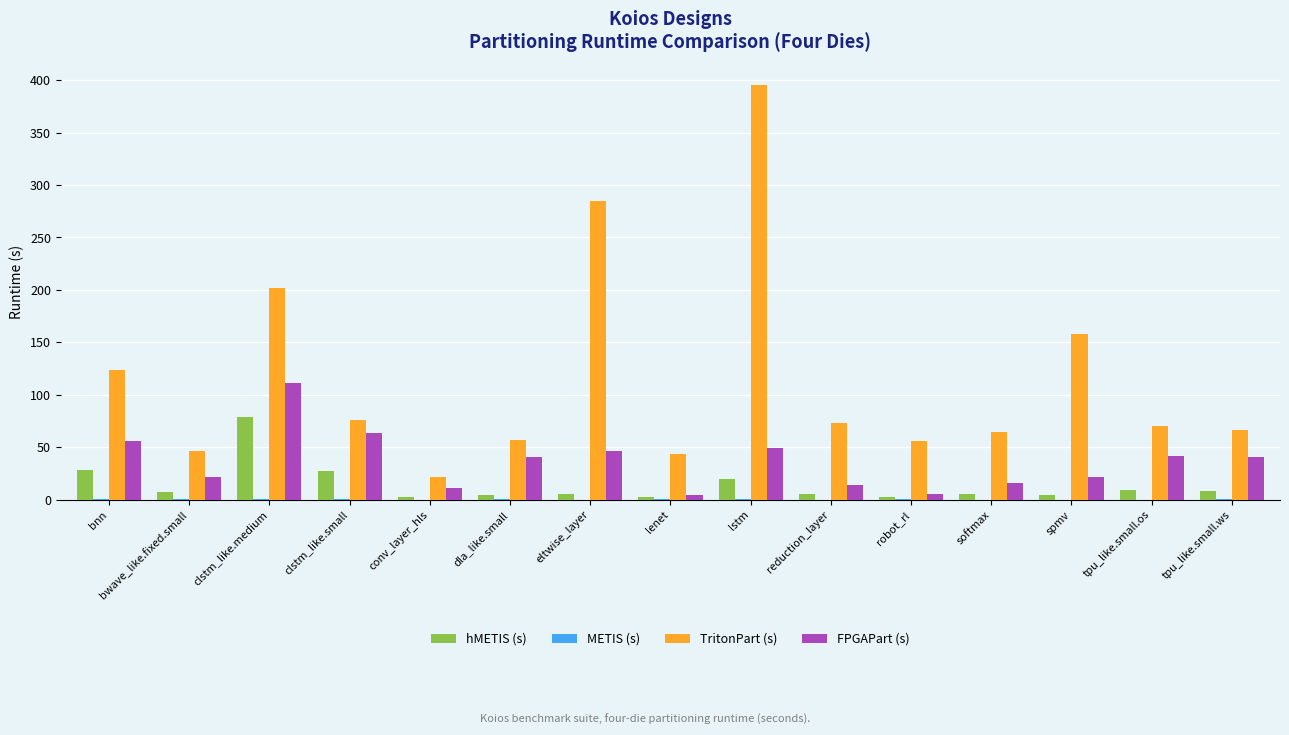

How many groups of bars are there?

15